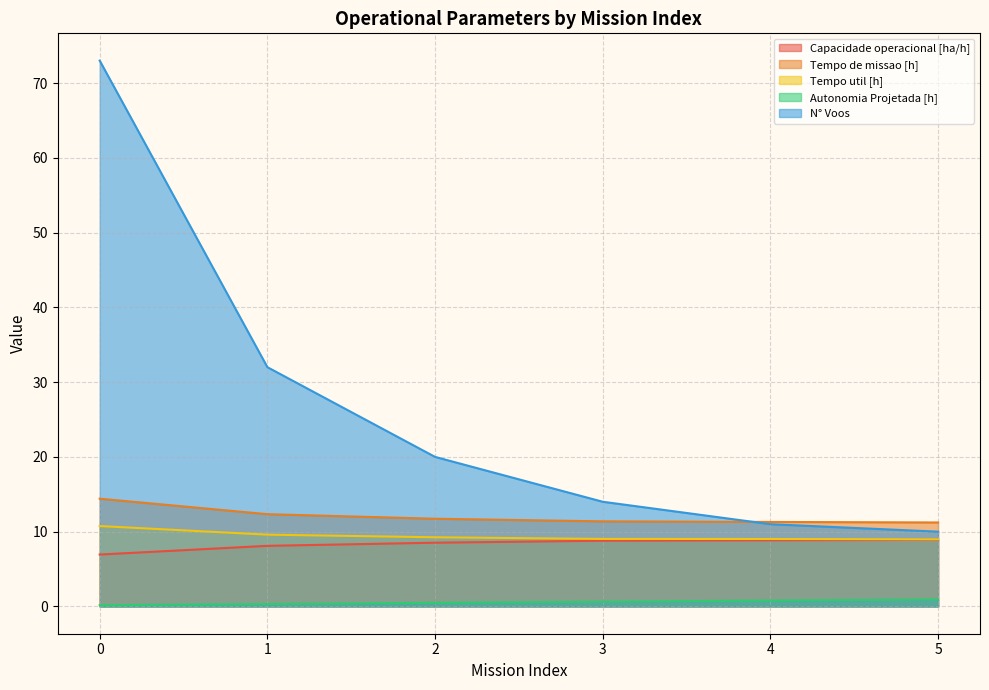

Which series has the largest range (max minus min)?

N° Voos